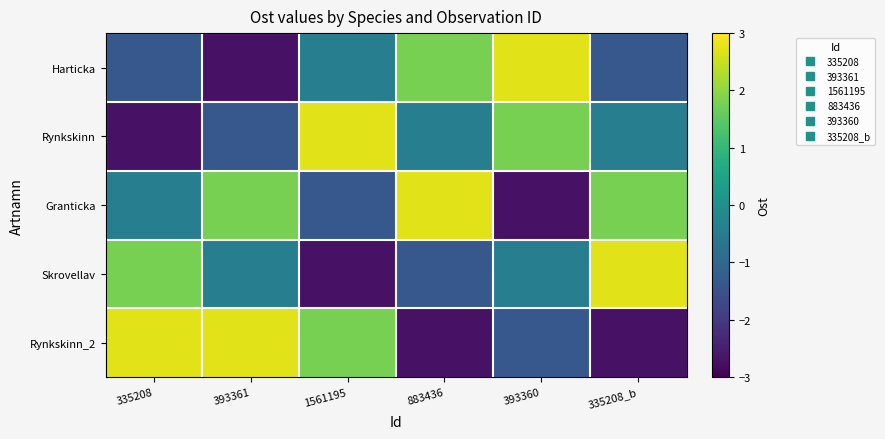

List the series in order of their peak value, highest first.

Harticka, Rynkskinn, Granticka, Skrovellav, Rynkskinn_2